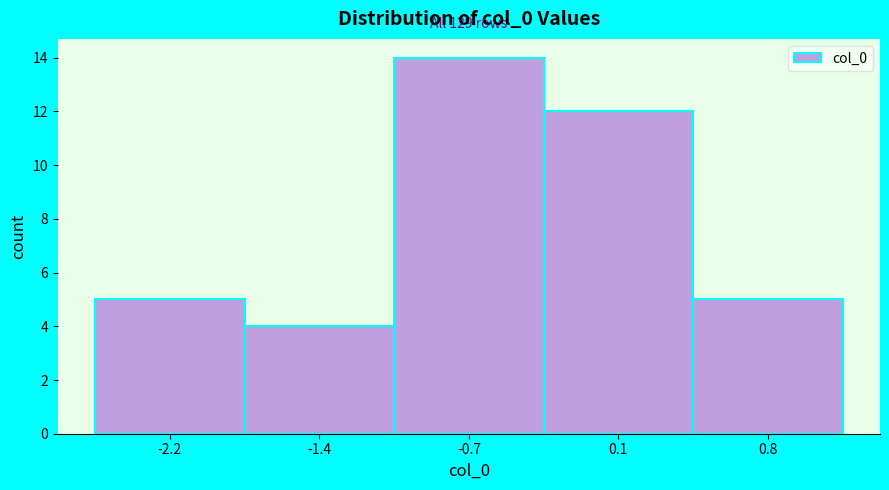

Over which range of the x-axis is the bar tallest?

-1.1 to -0.3